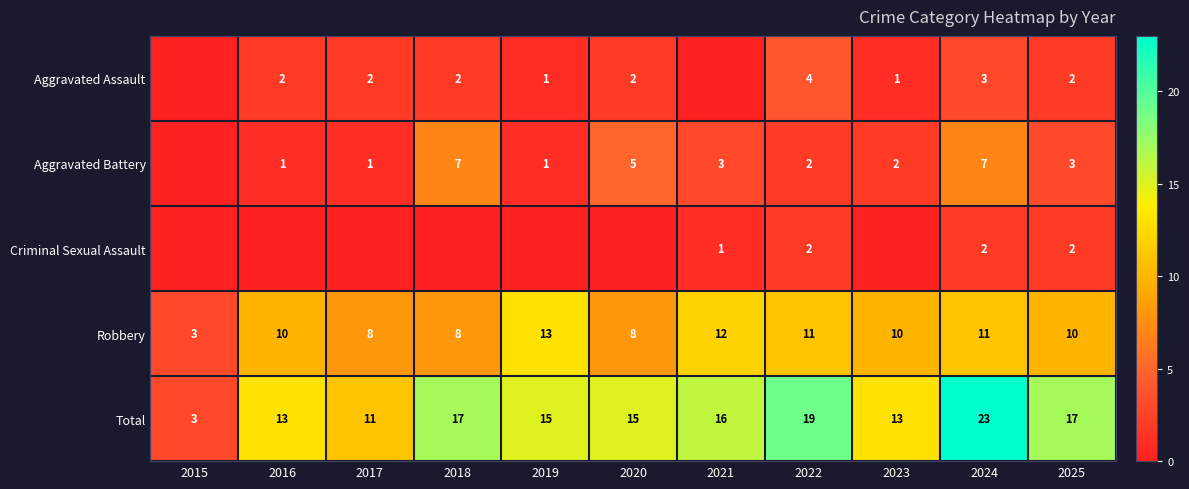

The Aggravated Battery series shows 7 at 2024. True or false?

True